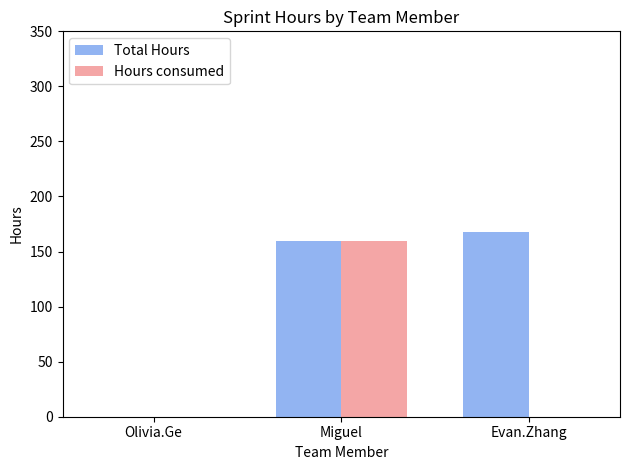

Is the value of Hours consumed at Olivia.Ge greater than the value of Total Hours at Evan.Zhang?

No